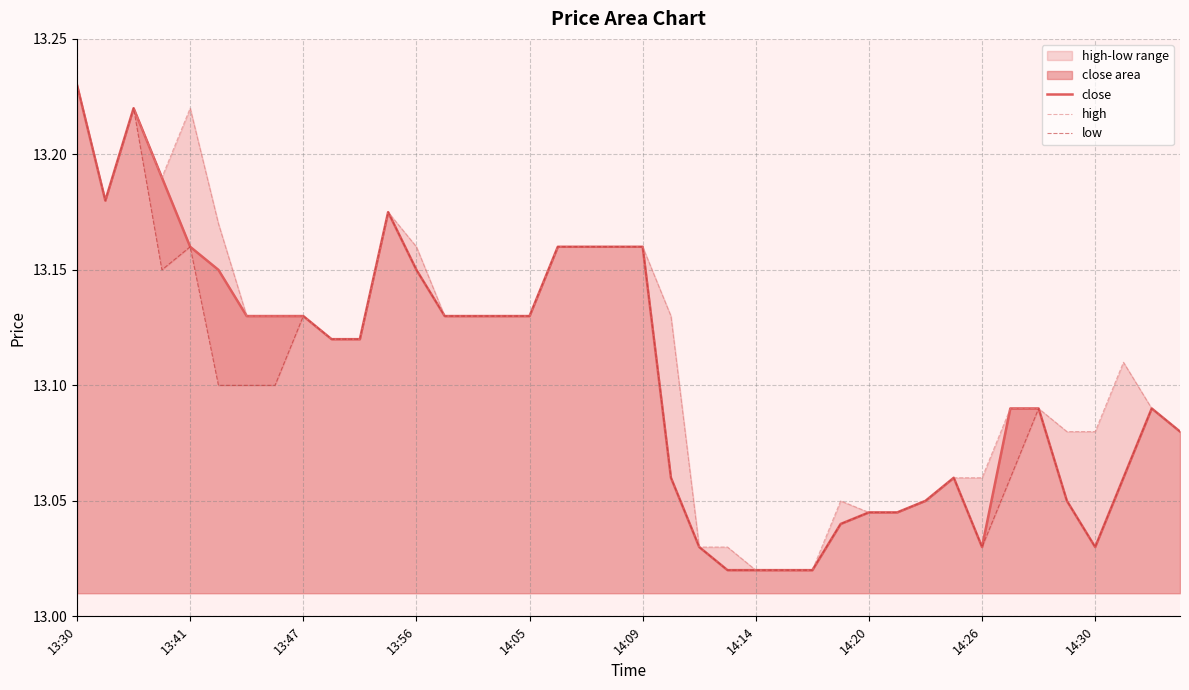

Rank the series at 10 from highest to lowest value.

close, high, low